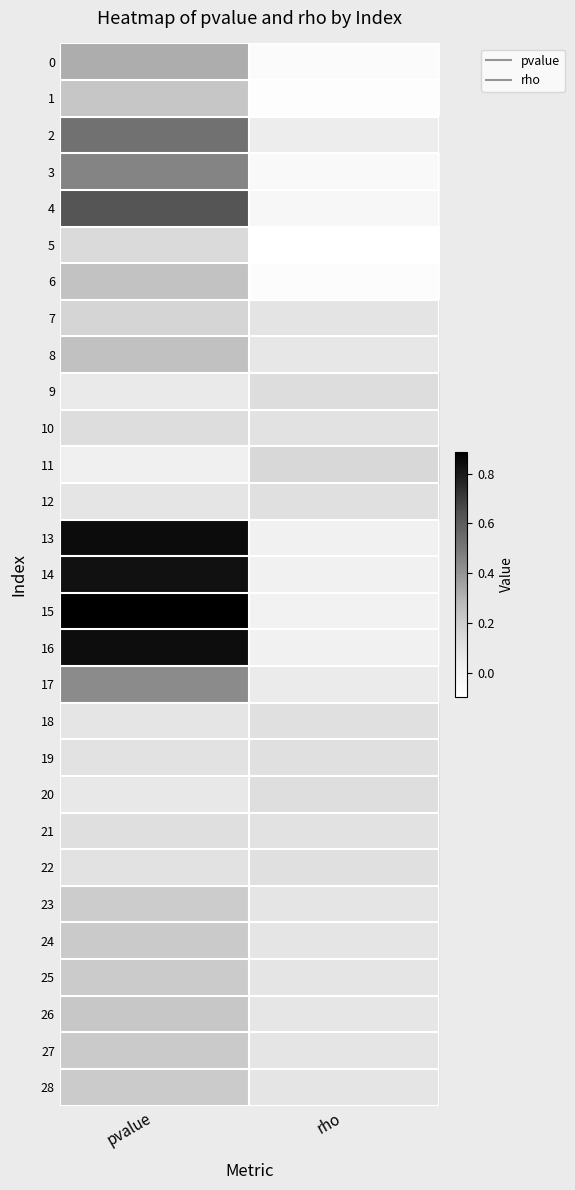

At how many categories does at least one series exceed 0?

2